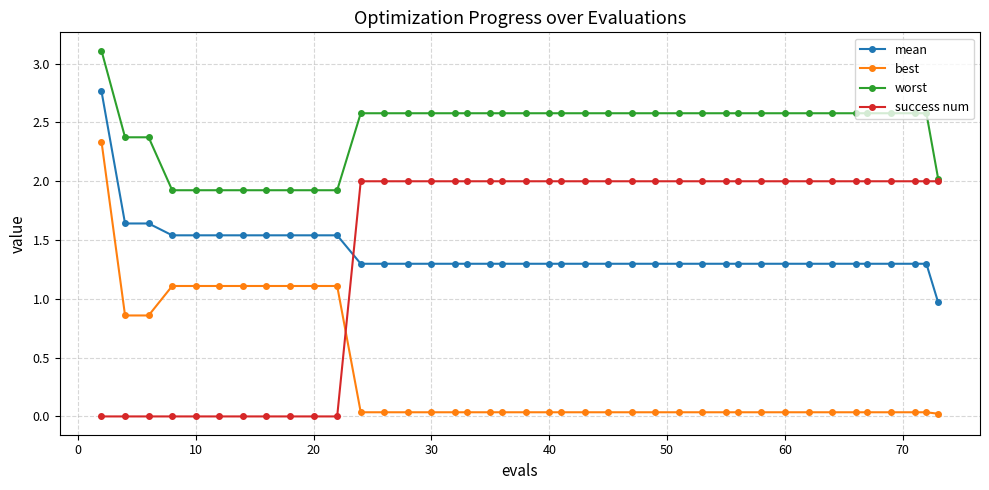

Which series has the largest range (max minus min)?

best